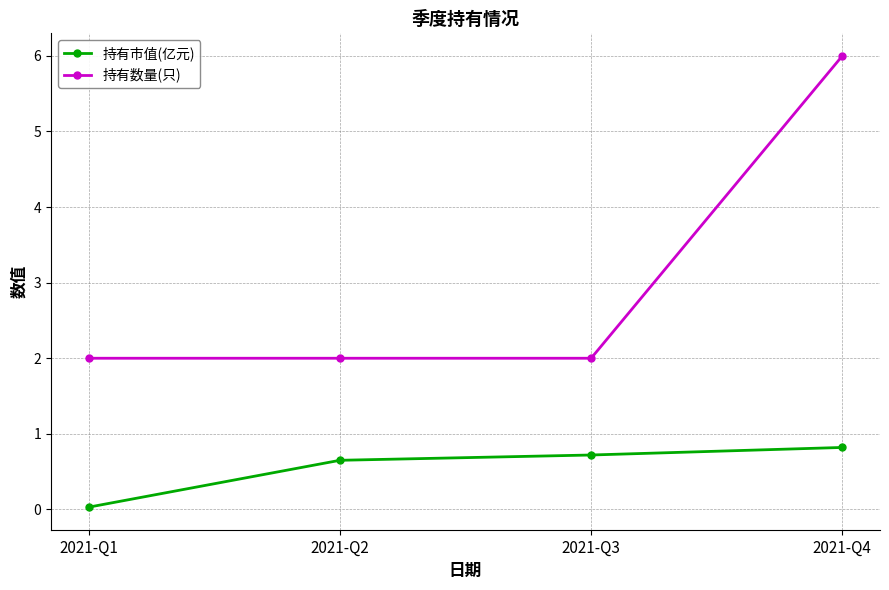

What is the sum of the 持有市值(亿元) values at 2021-Q3 and 2021-Q4?

1.5